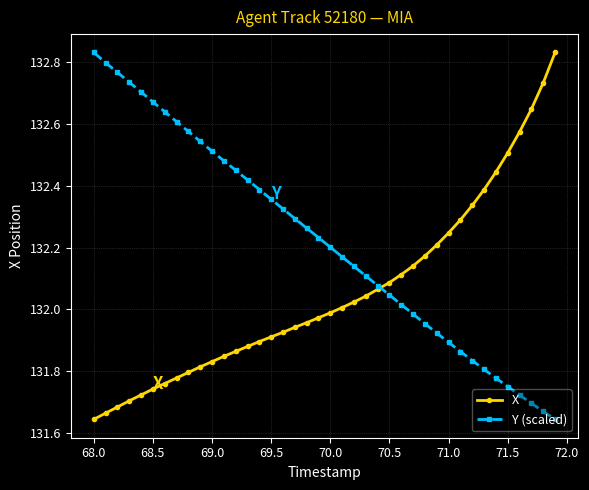

True or false: X has more than 2 interior local peaks.

False